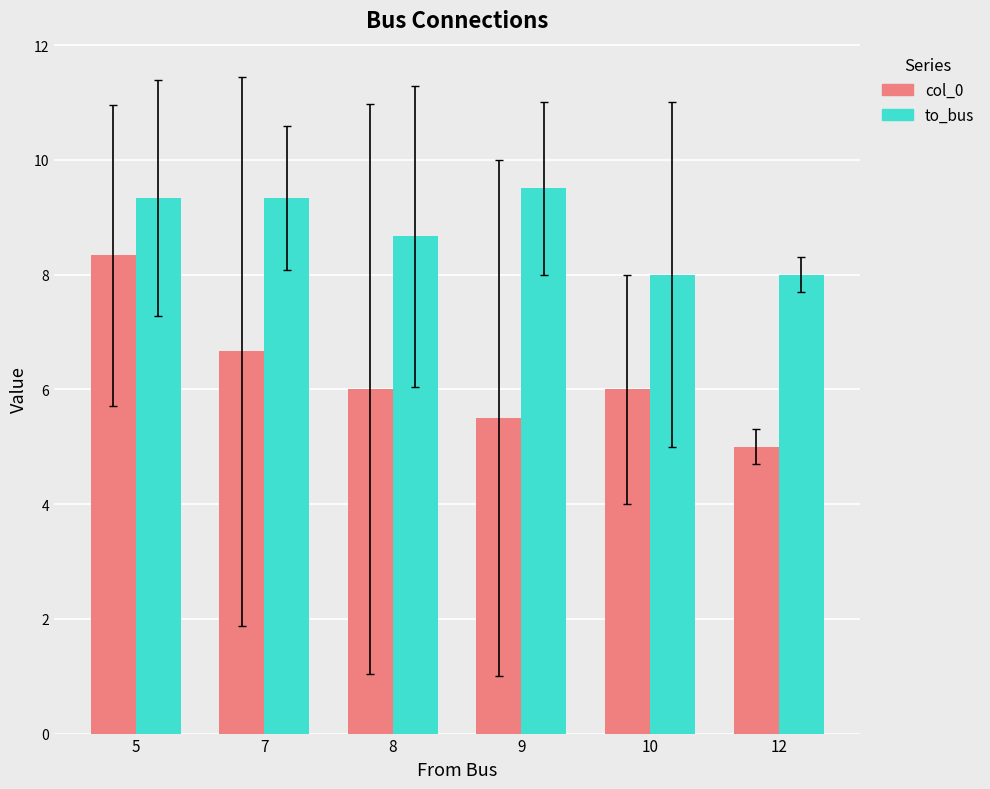

Is the value of col_0 at 9 greater than the value of to_bus at 5?

No